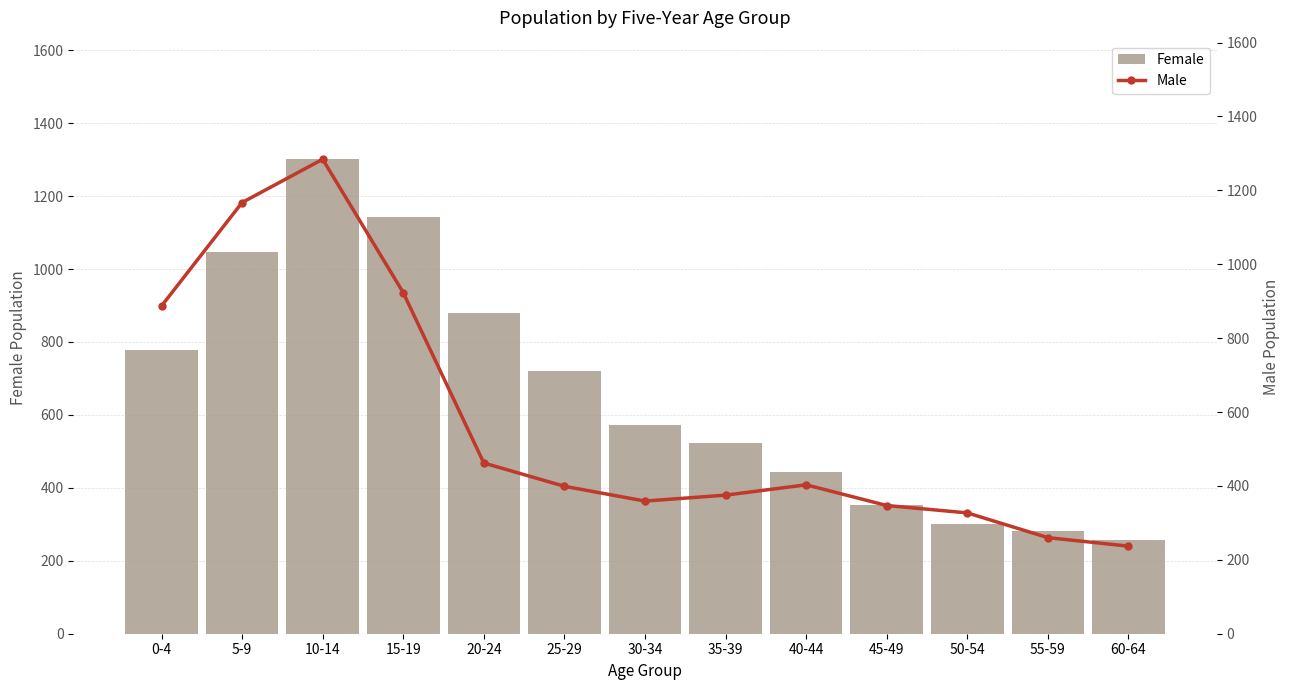

Which category has the highest value across all series?

10-14